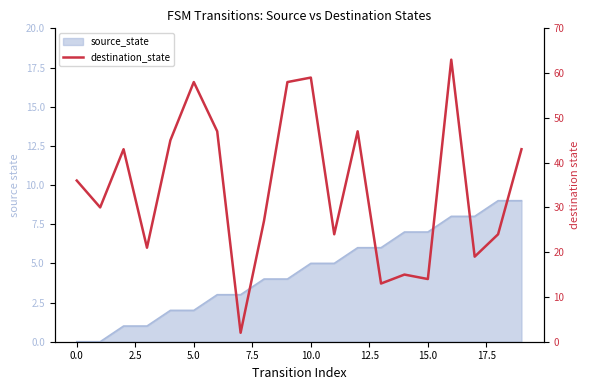

How many points are lower than both their immediate neighbors (excluding endpoints)?

7